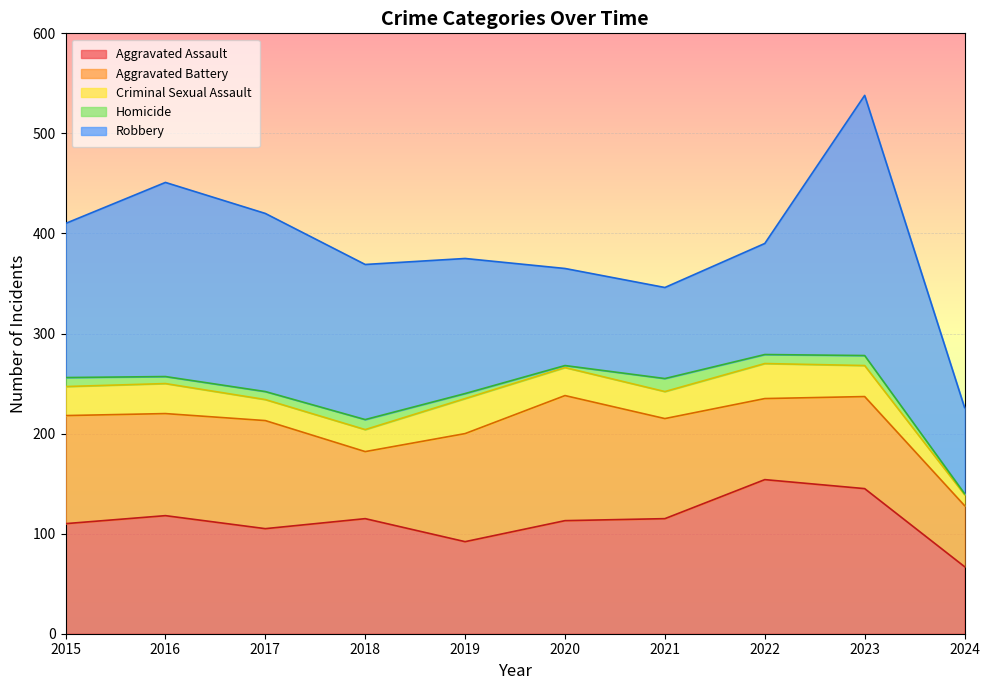

Is it true that Robbery equals 86 at 2024?

True